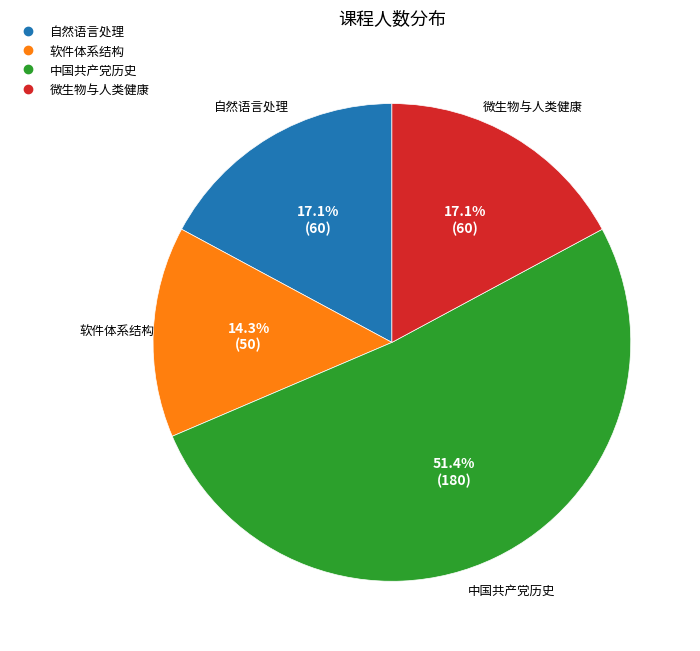

Which slice is the largest?

中国共产党历史